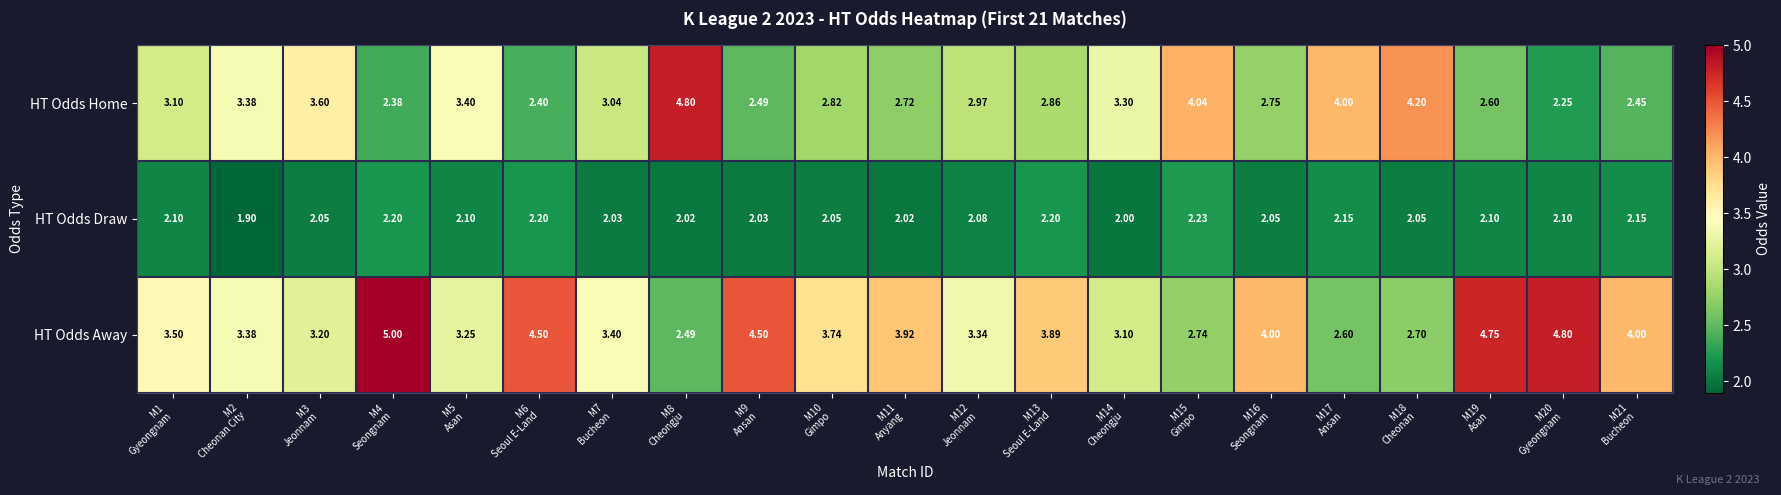

Rank the series by their maximum value, from lowest to highest.

HT Odds Draw, HT Odds Home, HT Odds Away